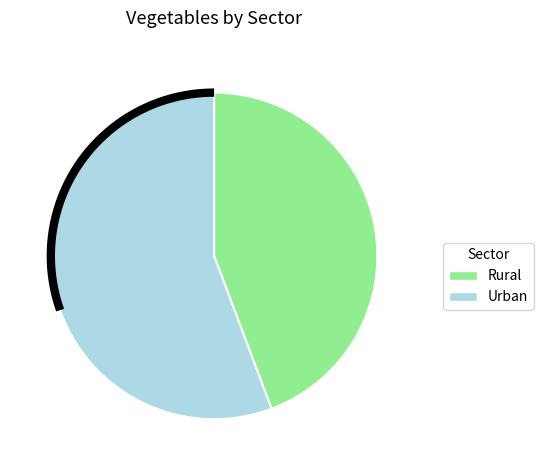

Which category has the biggest portion of the pie?

Urban